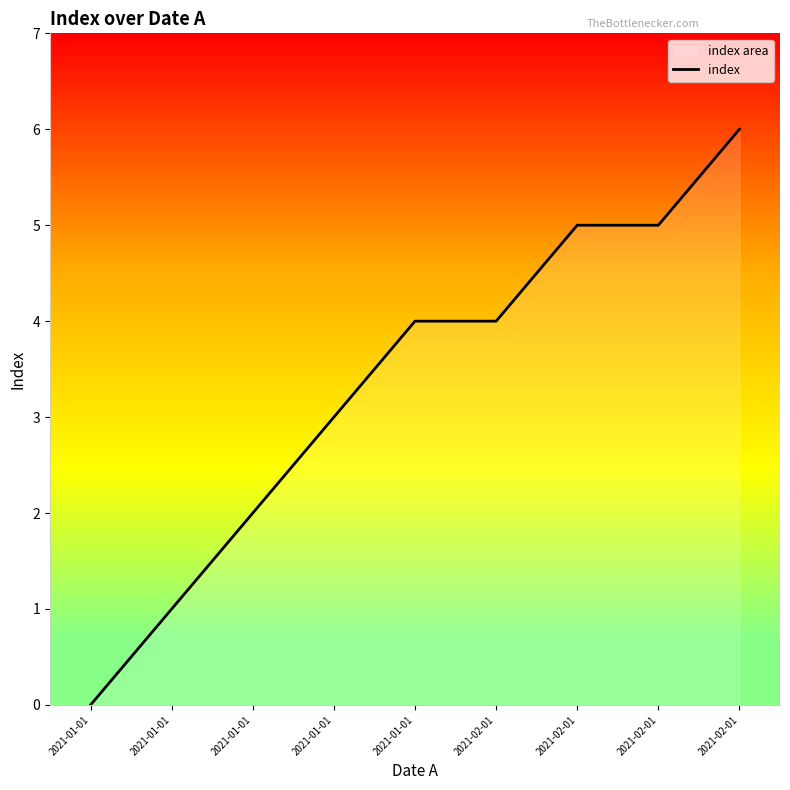

The chart shows a value of 3 at 2021-02-01. True or false?

False